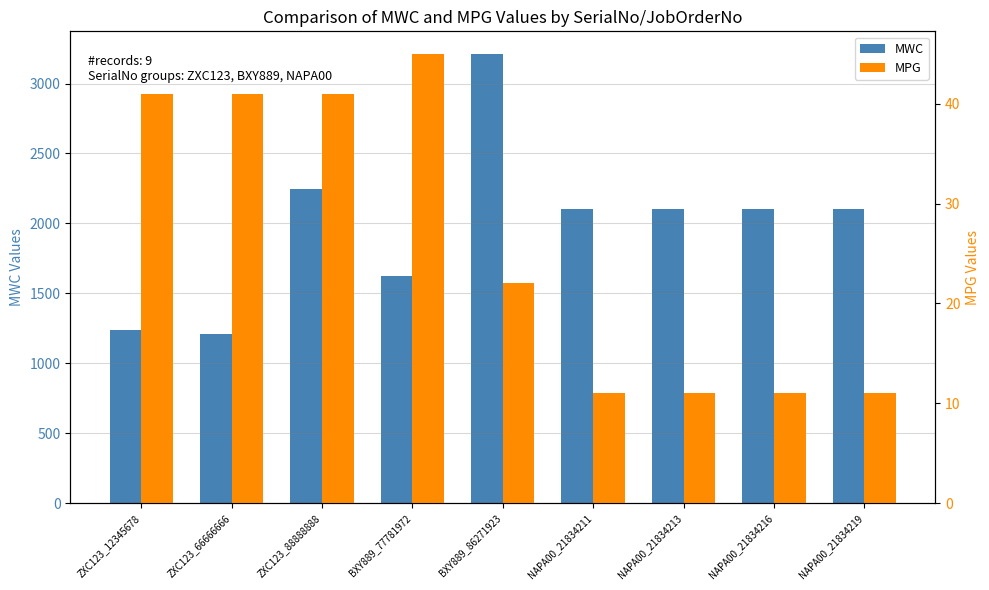

How many data points does each series have?

9